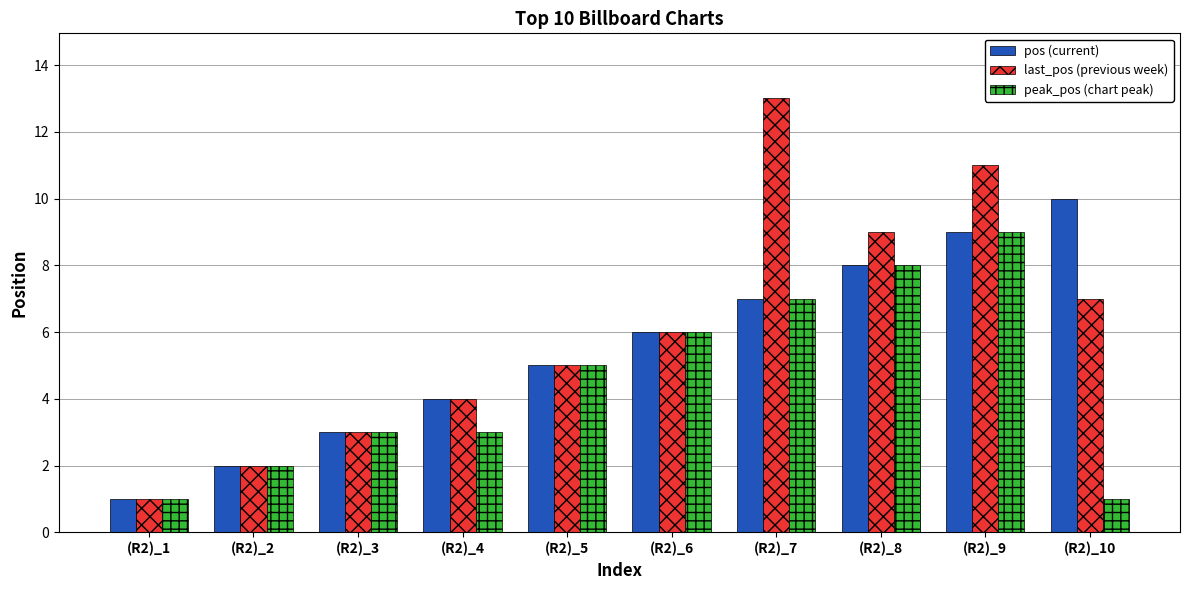

What is the greatest value displayed?

13